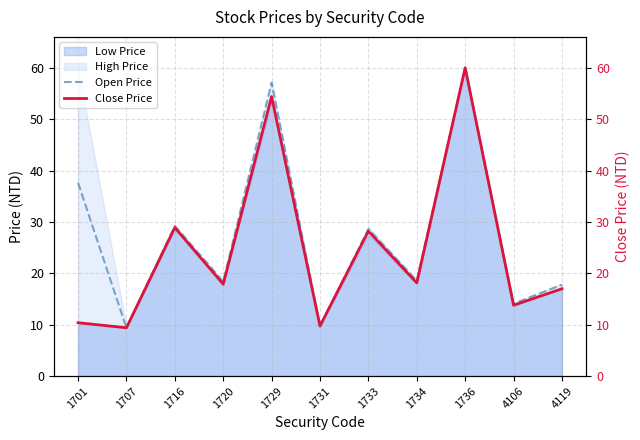

In Open Price, how many points are higher than both neighbors (excluding endpoints)?

4